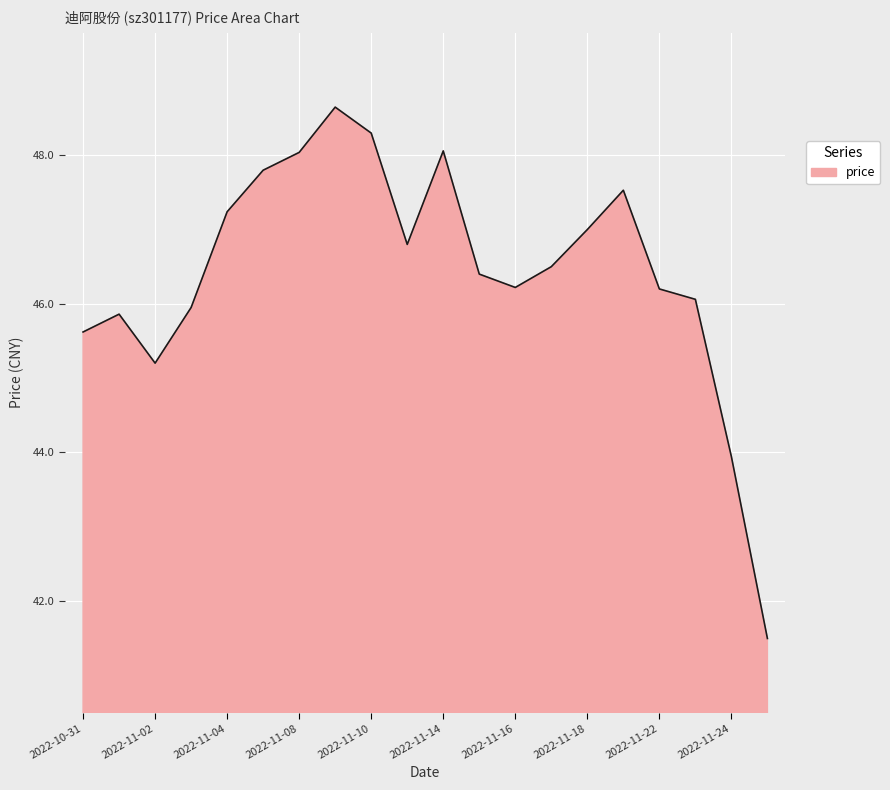

Does the chart display data point markers on the line(s)?

No